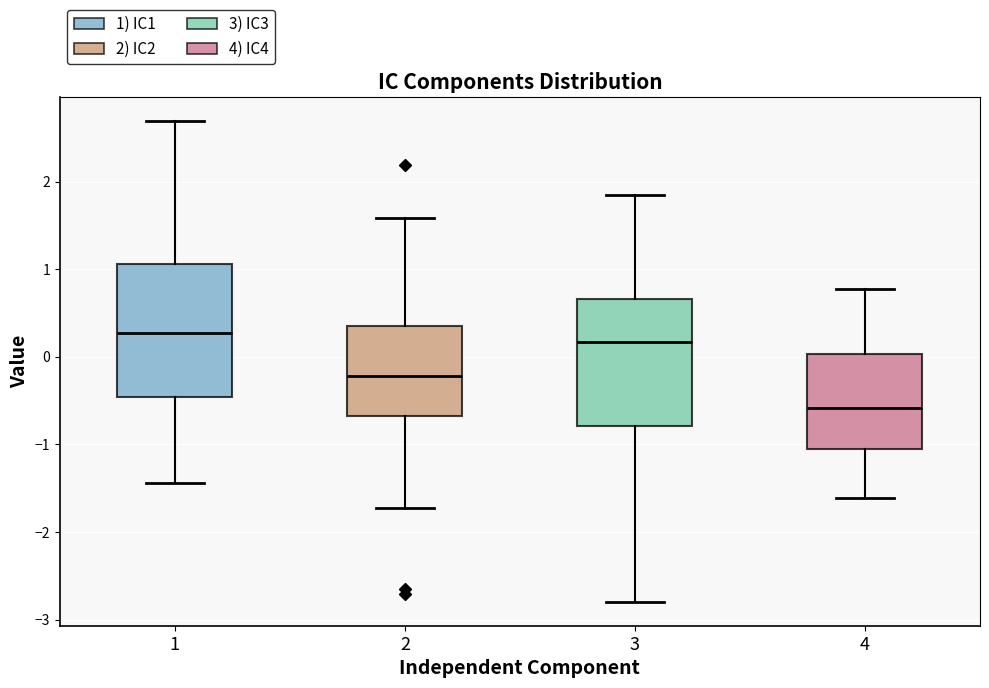

Reading left to right, read every box against the y-axis: the position of its median line, the range the box covers, and the ends of its whiskers. The values are not printed on the chart, so give them approximately, as read against the axis.

1: median 0.3, box -0.5 to 1.1, whiskers -1.4 to 2.7
2: median -0.2, box -0.7 to 0.4, whiskers -1.7 to 1.6
3: median 0.2, box -0.8 to 0.7, whiskers -2.8 to 1.8
4: median -0.6, box -1.0 to 0.0, whiskers -1.6 to 0.8